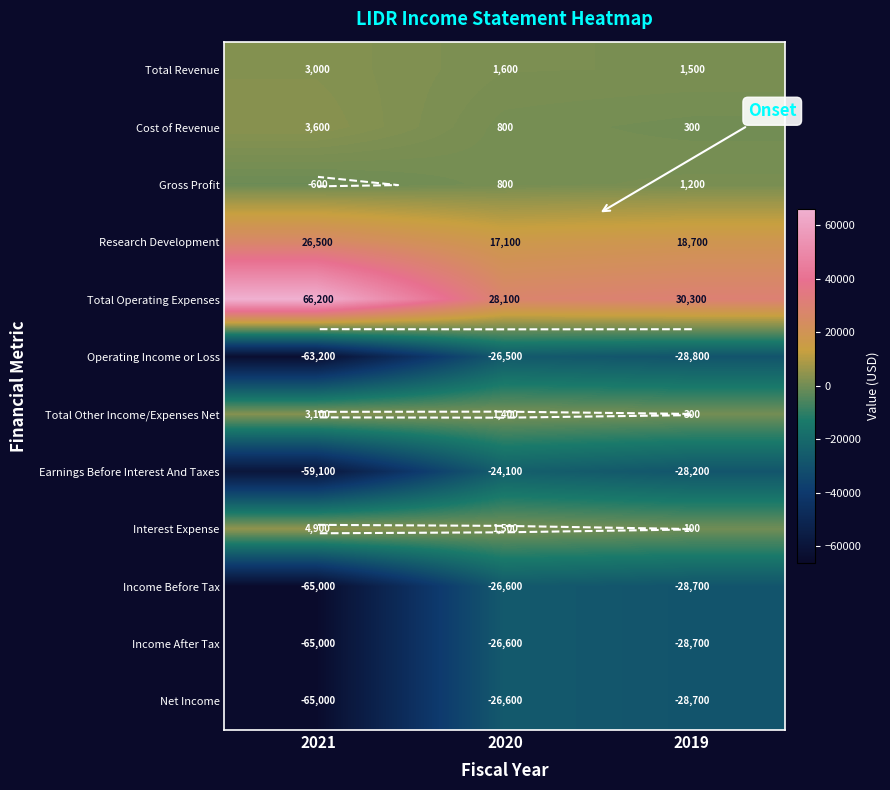

Between 2020 and 2021, which is larger?

2021